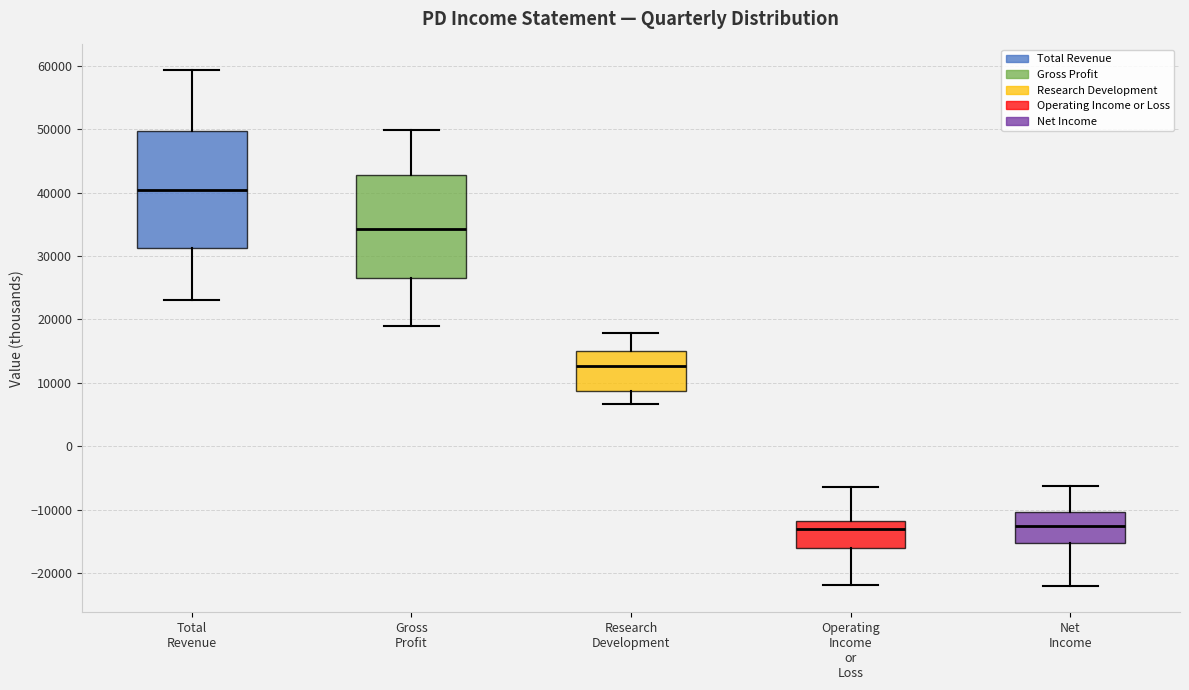

Comparing the boxes themselves (not the whiskers), which one is the tallest?

Total Revenue